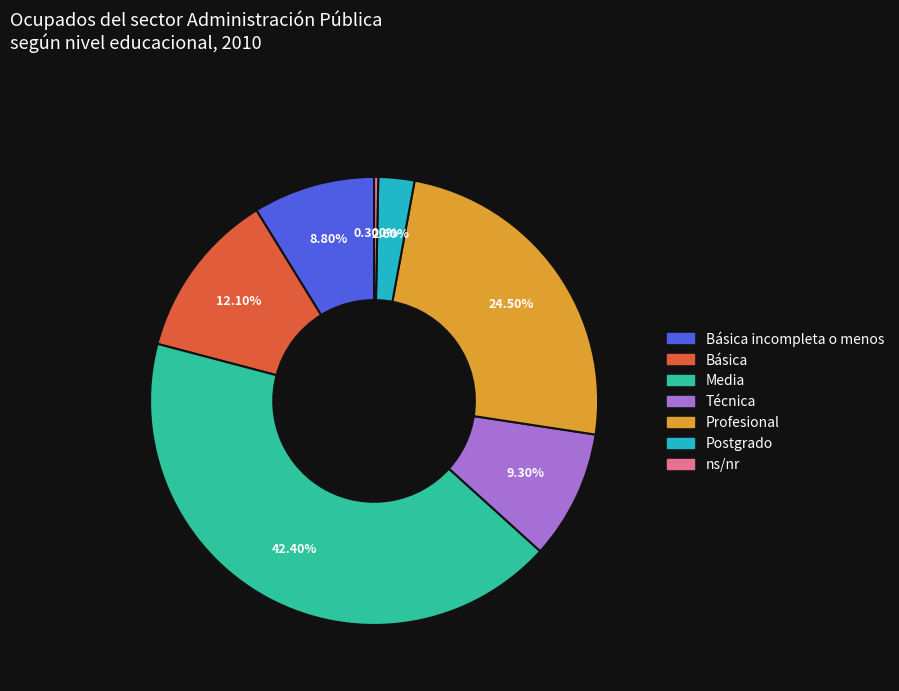

Rank the categories by value from lowest to highest.

ns/nr, Postgrado, Básica incompleta o menos, Técnica, Básica, Profesional, Media